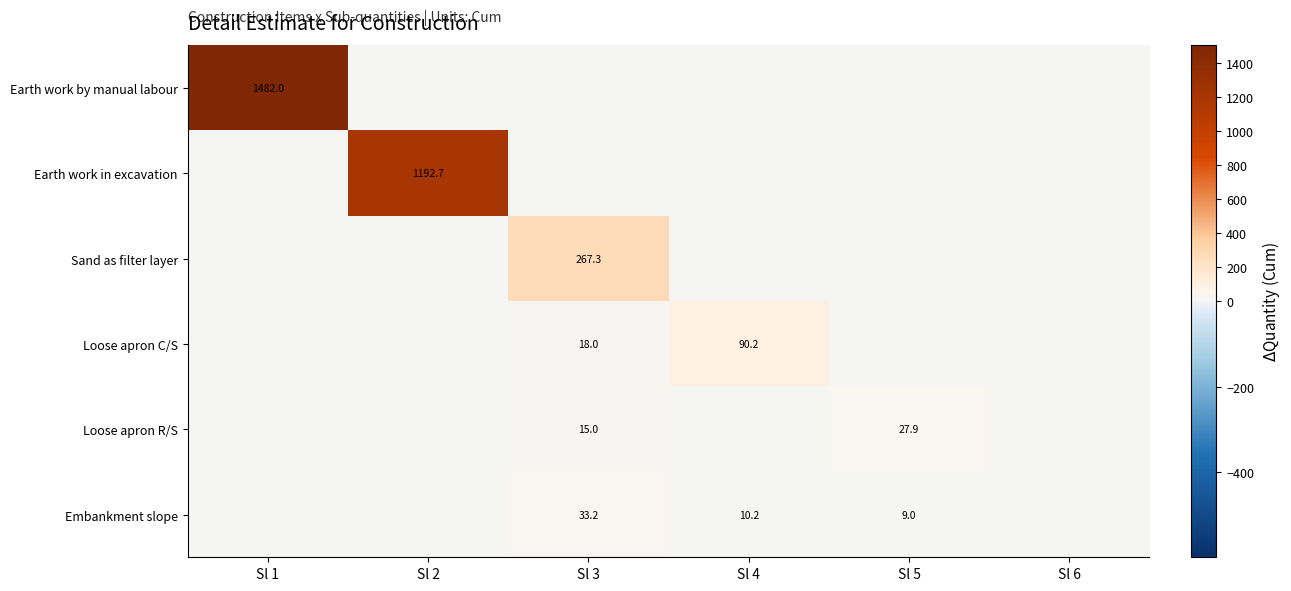

Rank the series at Sl 4 from highest to lowest value.

Loose apron C/S, Embankment slope, Earth work by manual labour, Earth work in excavation, Sand as filter layer, Loose apron R/S